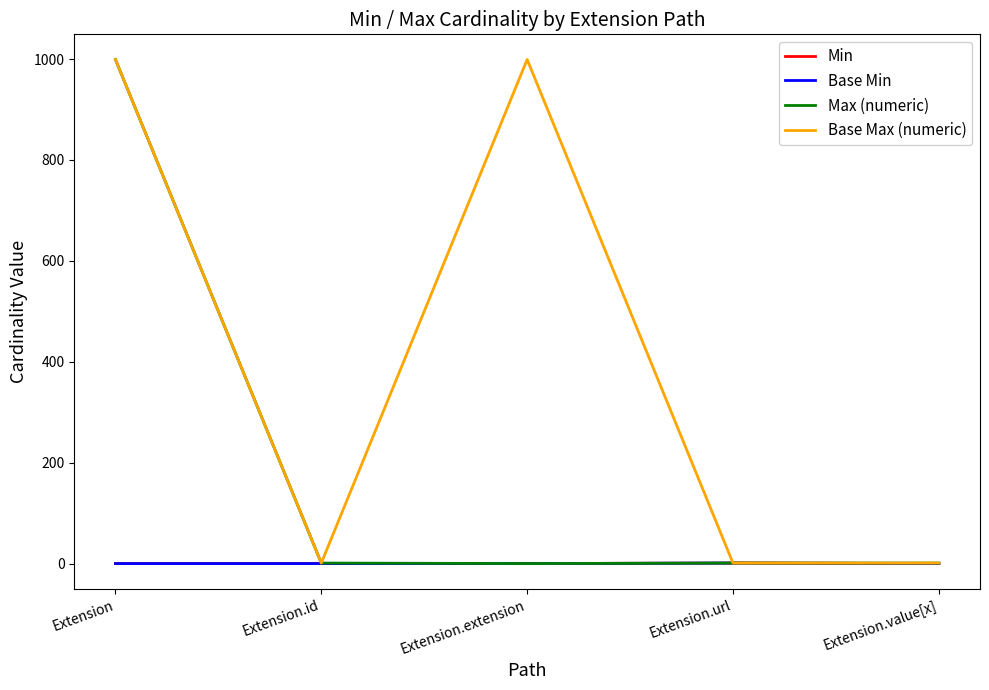

Which series has the largest total across all categories?

Base Max (numeric)